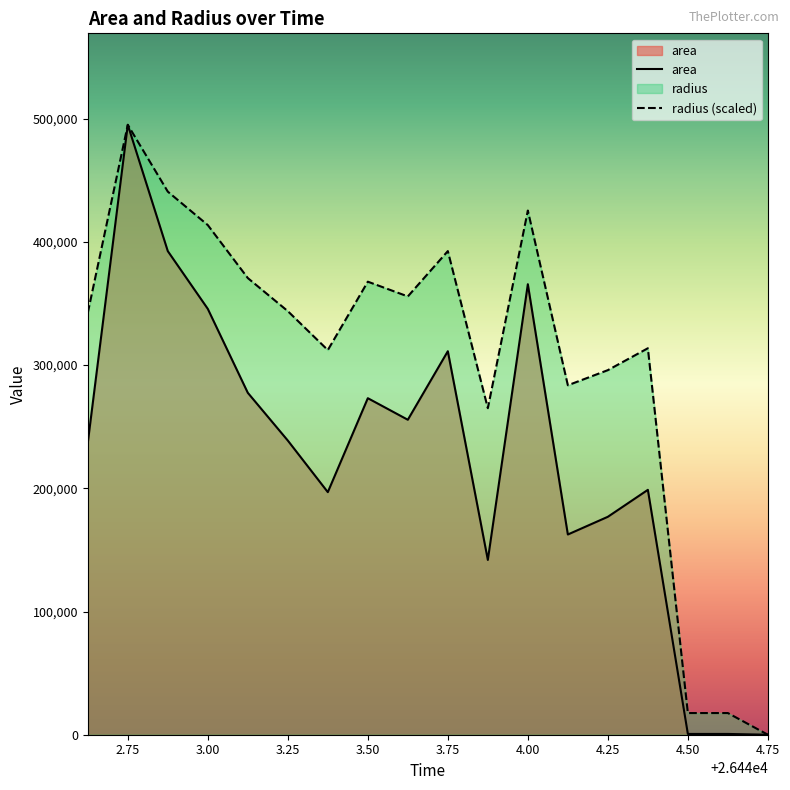

How many categories are shown in the chart?

18